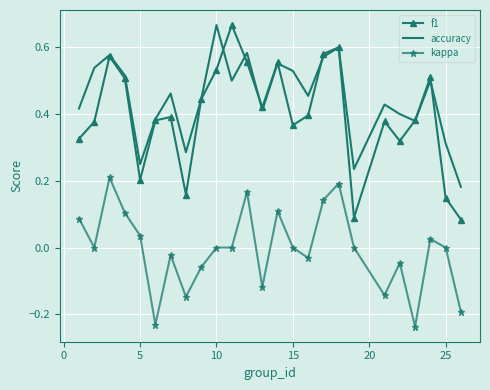

Which series has the largest range (max minus min)?

f1